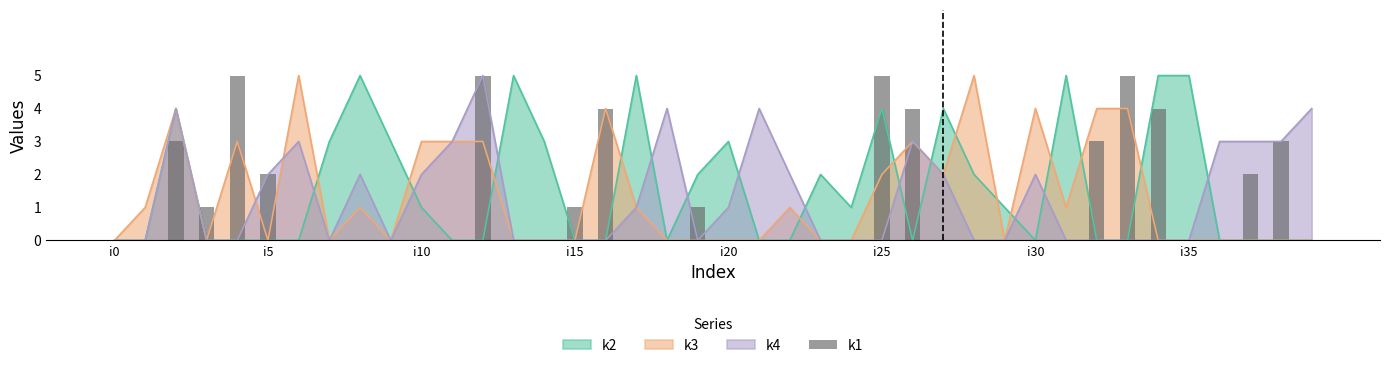

What position from the left is 26?

27